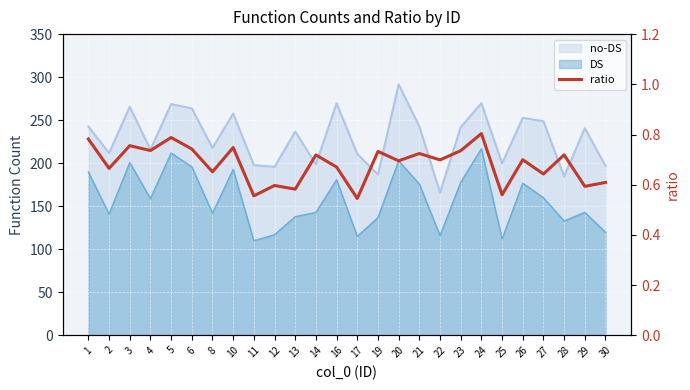

True or false: the data shows 1.0 at 25.

False